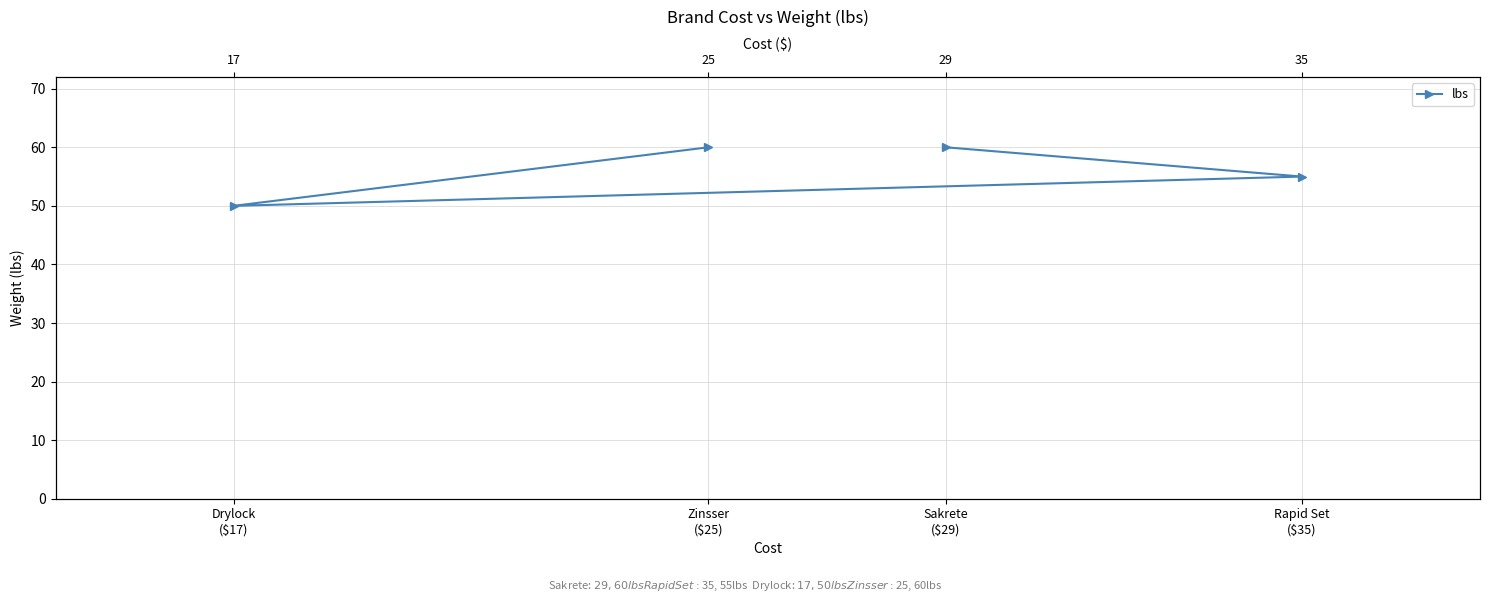

The value at Sakrete
($29) is 60. True or false?

True